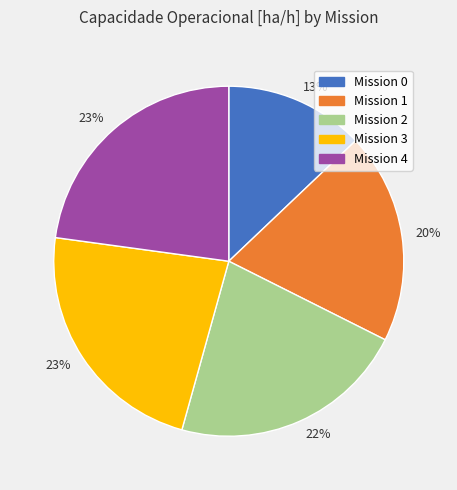

Is there a majority slice in this chart?

No